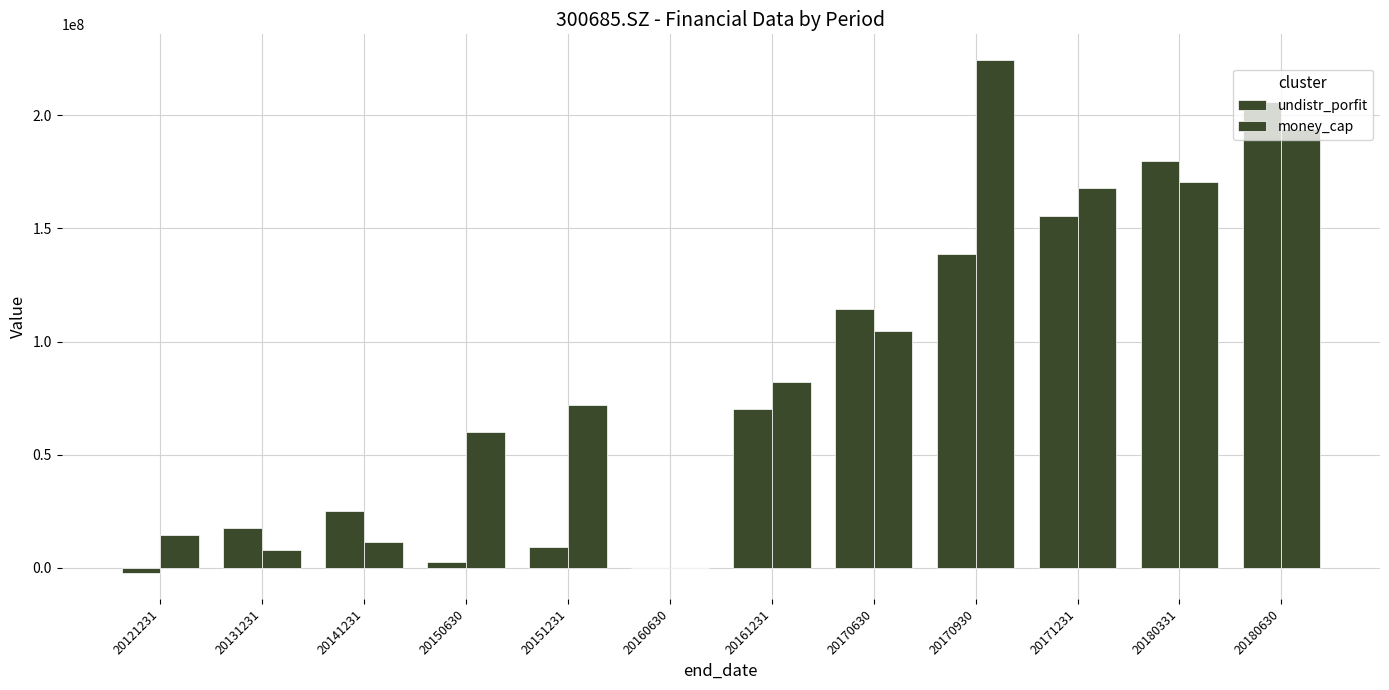

What is the average value of the money_cap series?

92451230.7